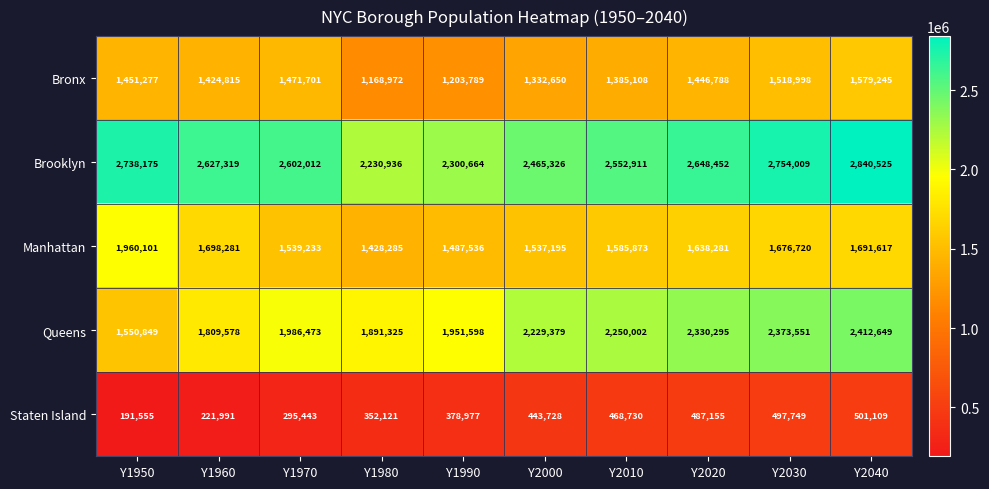

Count the number of data series in this chart.

5